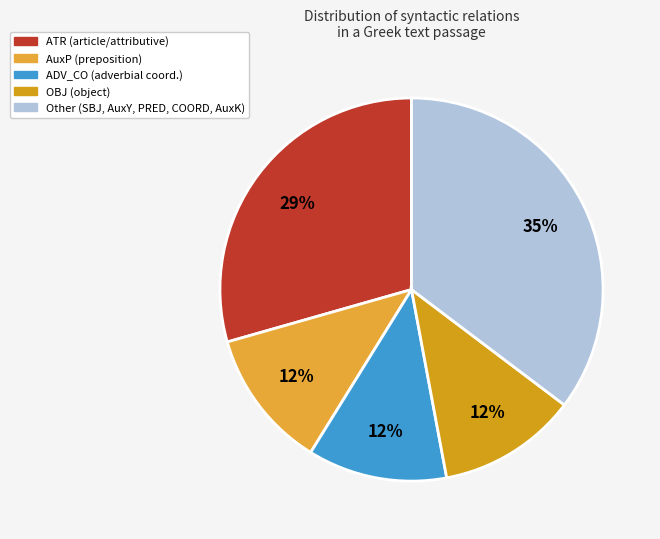

To the nearest percent, what is the average slice percentage?

20%